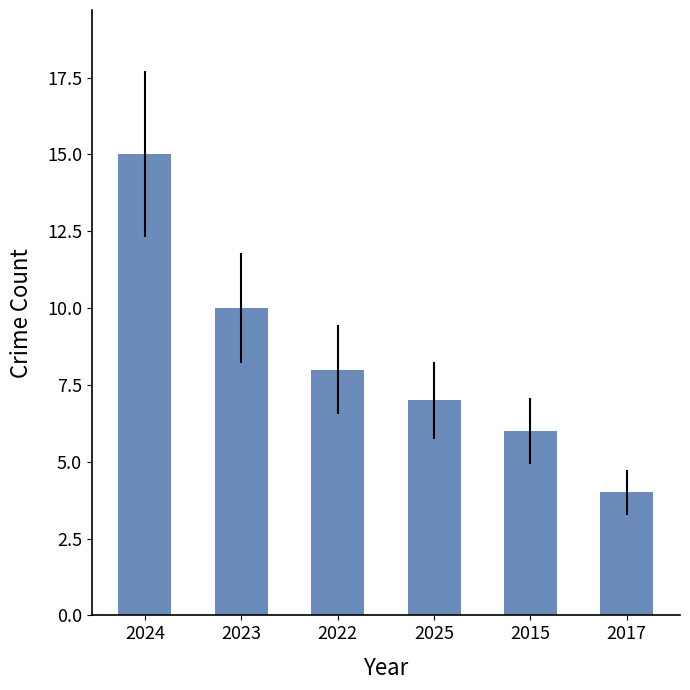

Which label corresponds to the largest value in the chart?

2024